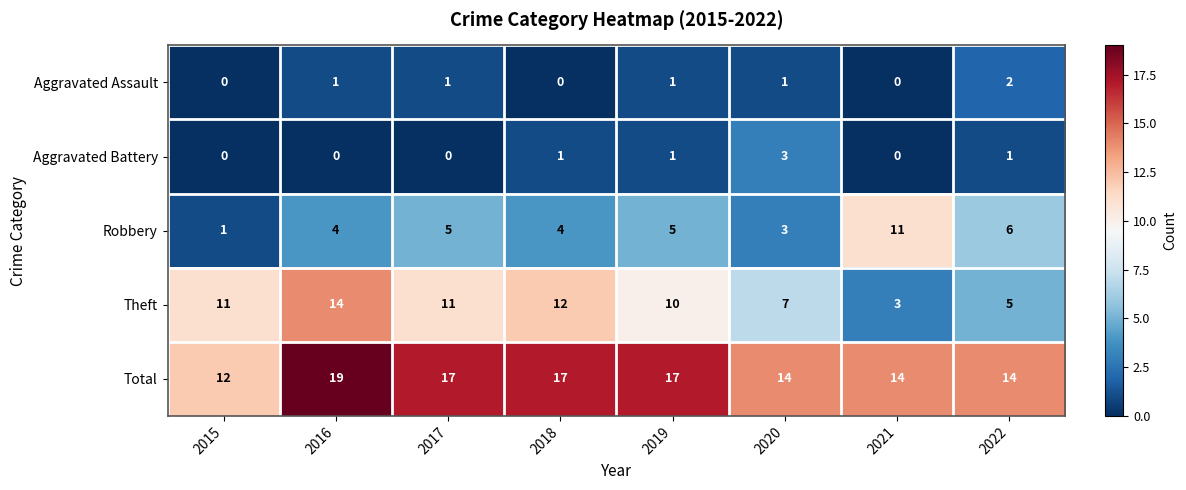

Is it true that Aggravated Assault equals 0 at 2021?

True